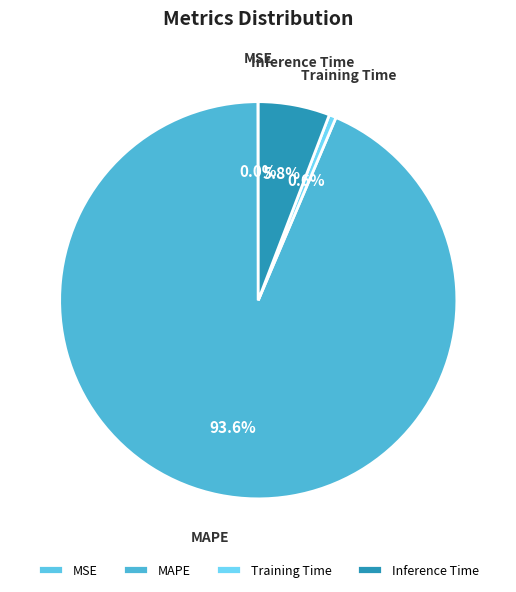

Is there any slice that represents more than half of the pie?

Yes